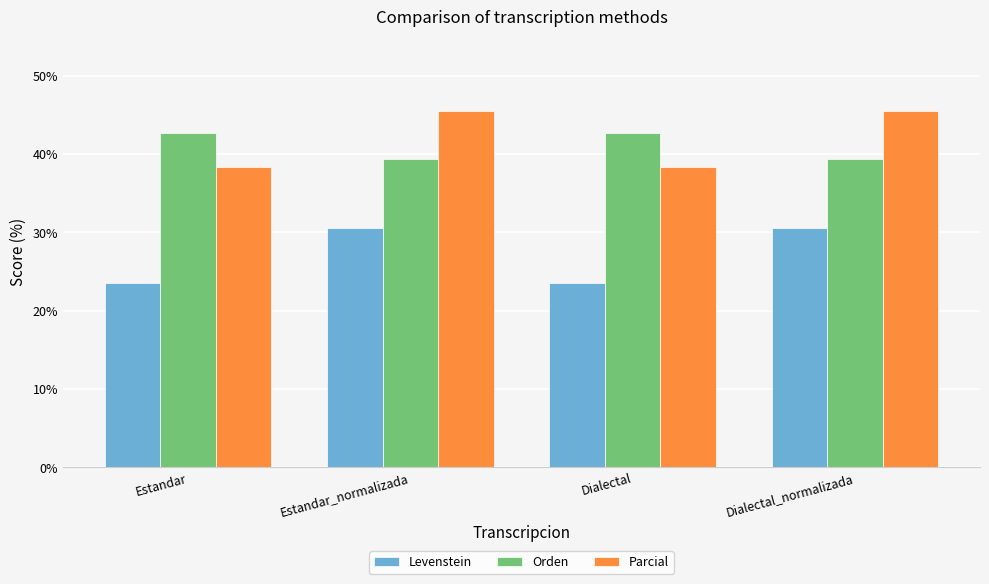

What is the sum of all Parcial values?

167.8